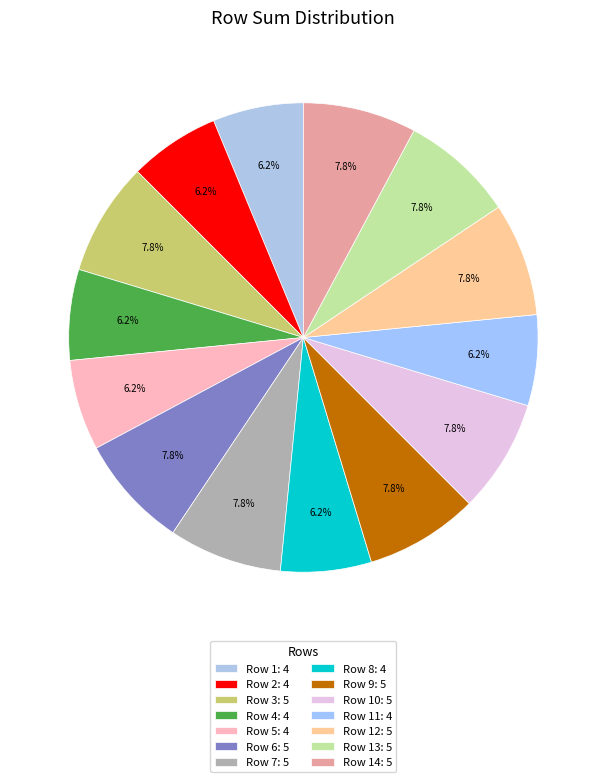

Is there a majority slice in this chart?

No